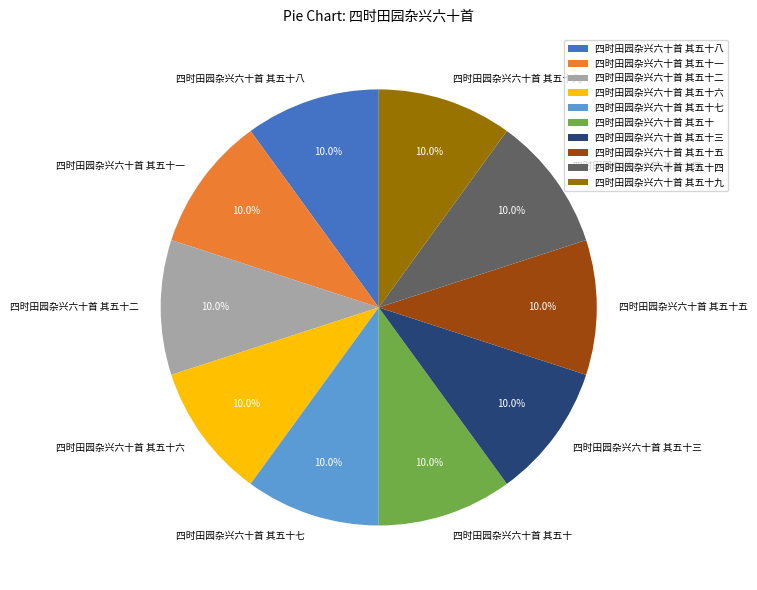

What is the total percentage of 四时田园杂兴六十首 其五十九 and 四时田园杂兴六十首 其五十八?

20.0%